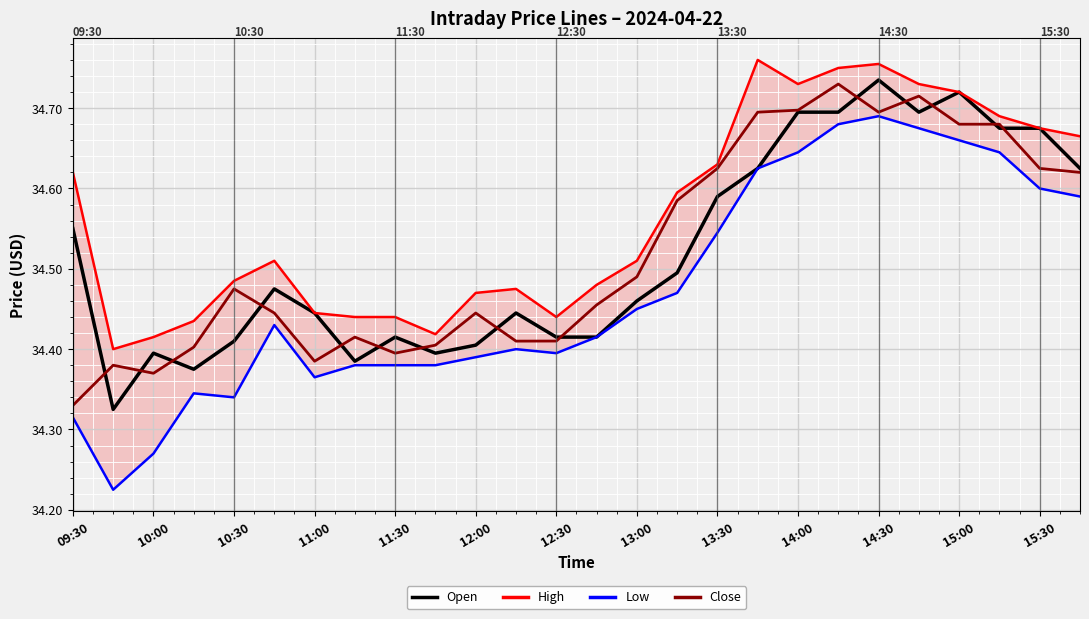

What is the sum of all High values?

898.7